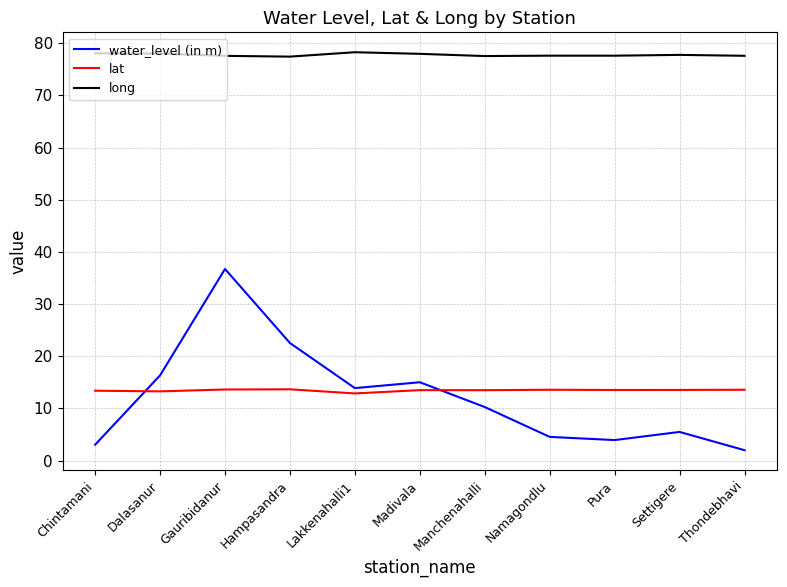

What is the difference between the second highest and second lowest values in the water_level (in m) series?

19.5